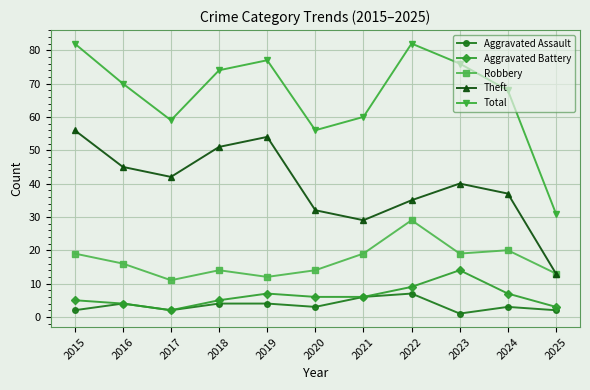

In Robbery, how many points are higher than both neighbors (excluding endpoints)?

3